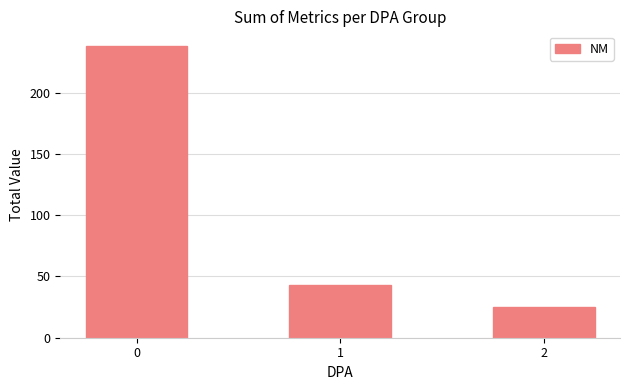

What is the difference between the values at 2 and 1?

18